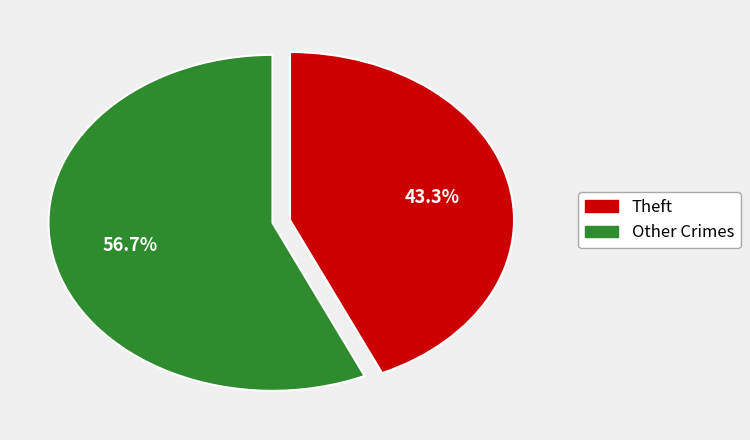

Does any single category account for the majority?

Yes